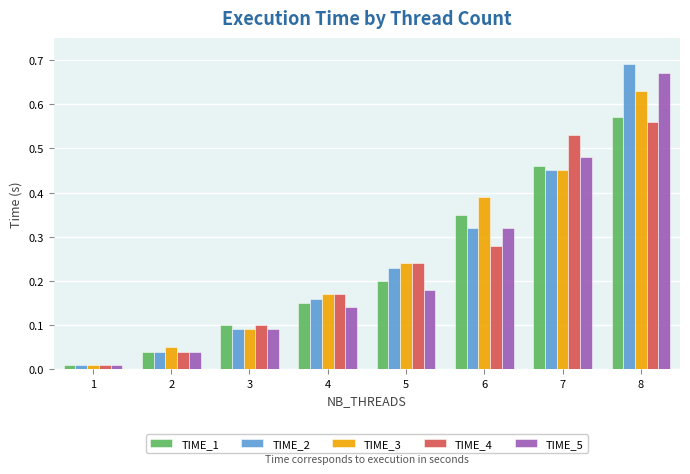

Rank the series by their maximum value, from lowest to highest.

TIME_4, TIME_1, TIME_3, TIME_5, TIME_2